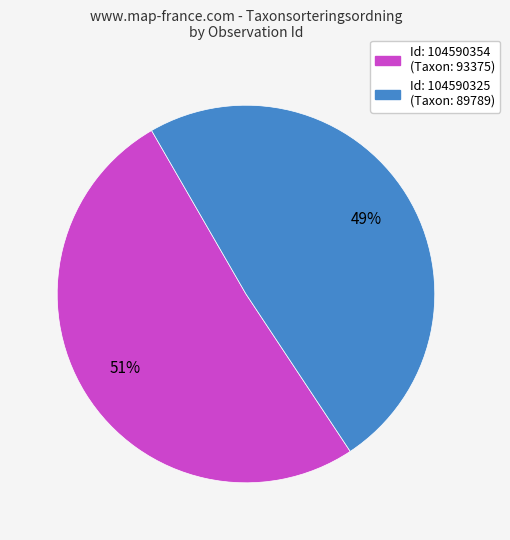

To the nearest percent, what is the average slice percentage?

50%